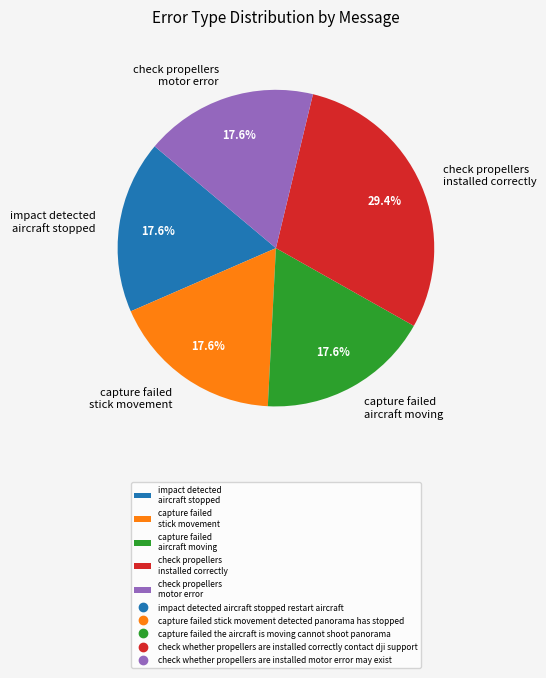

To the nearest percent, what is the average slice percentage?

20%